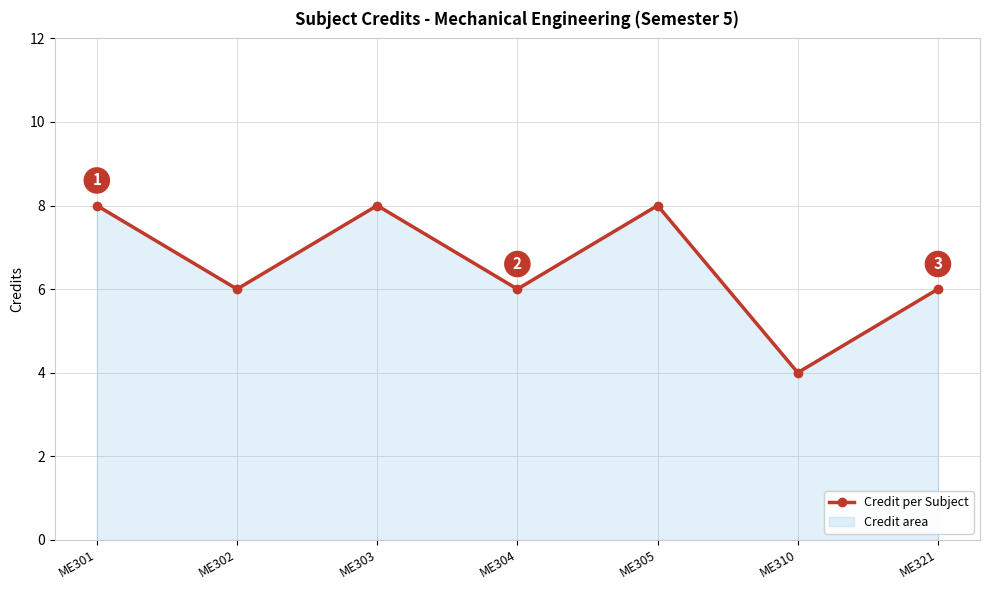

What is the minimum value shown in the chart?

4